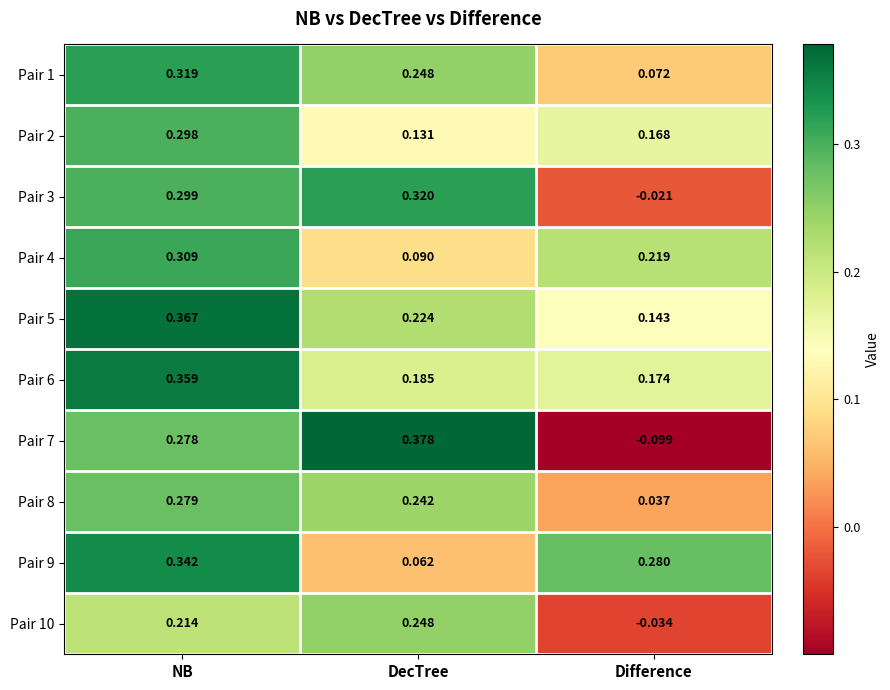

At which label does Pair 10 first exceed 0?

NB